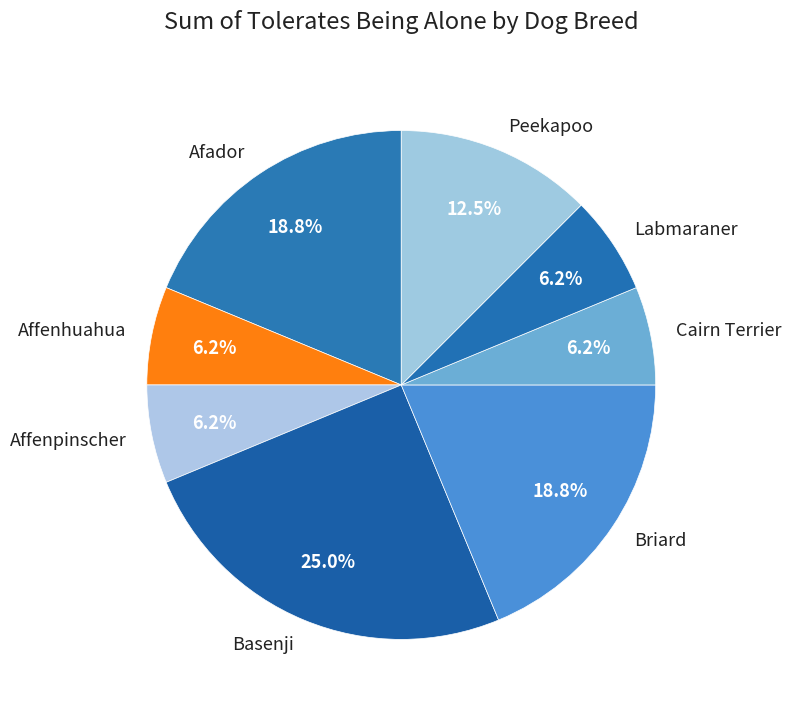

What is the ratio of the value at Basenji to the value at Peekapoo?

2.0